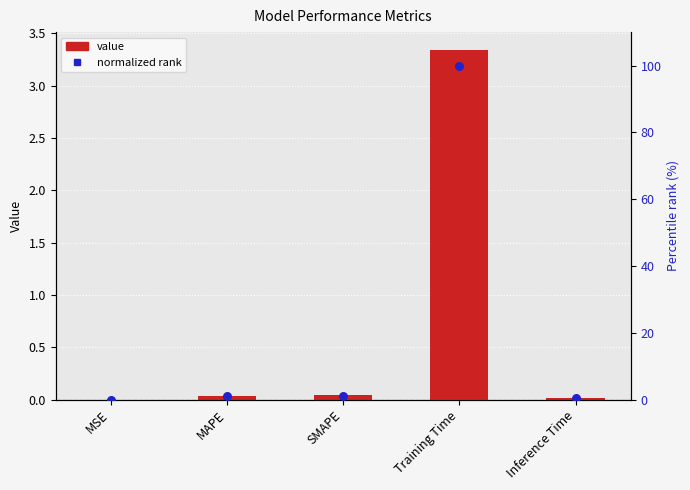

Which series has the largest Y range (max minus min)?

col_1 (normalized %)